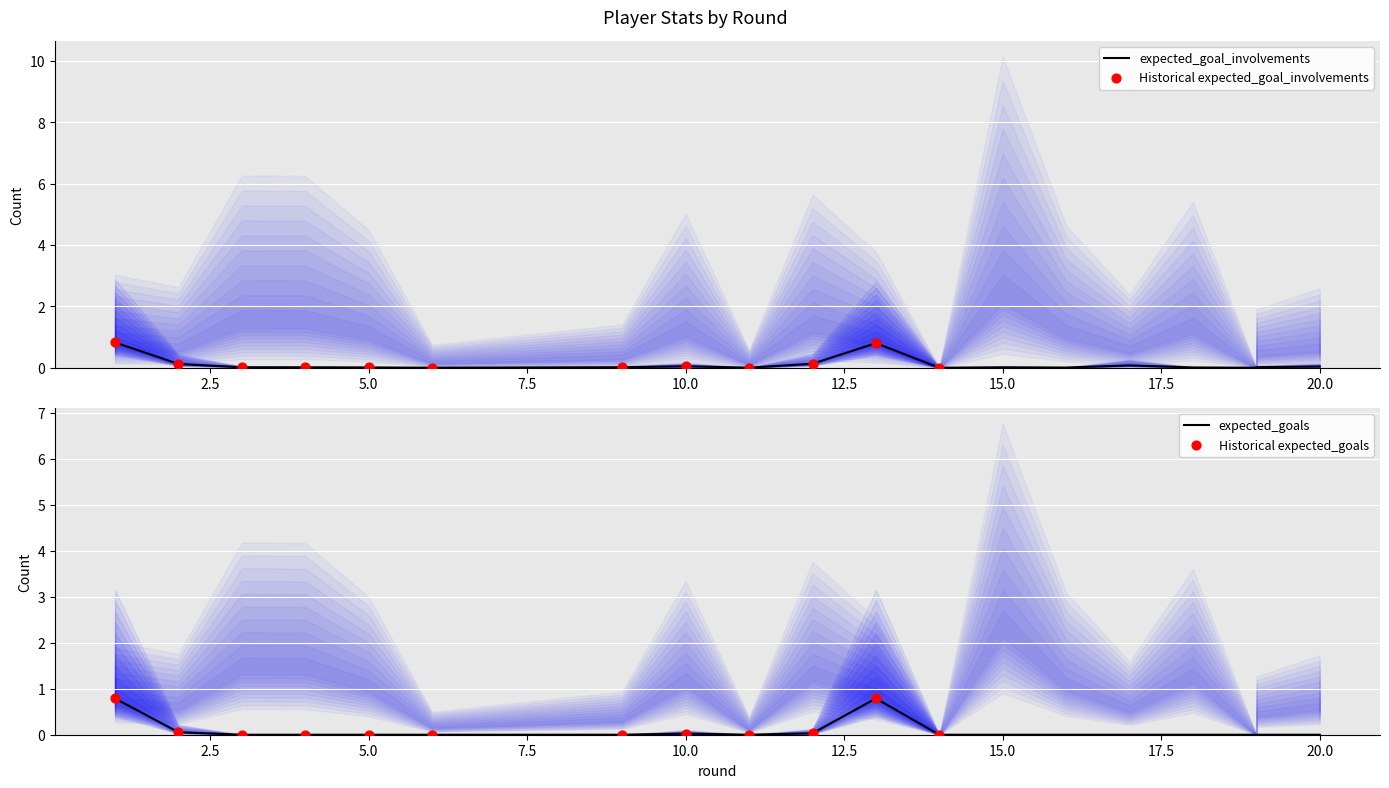

Which series reaches the minimum Y coordinate?

expected_goal_involvements